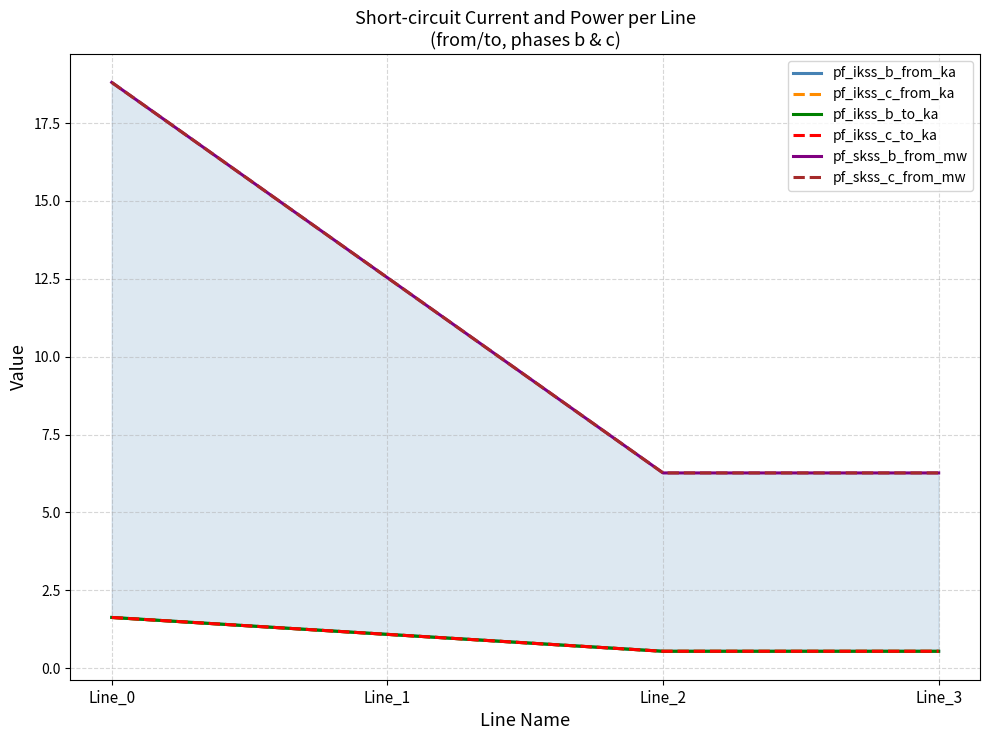

At which category does pf_ikss_b_from_ka reach its first local valley?

Line_2